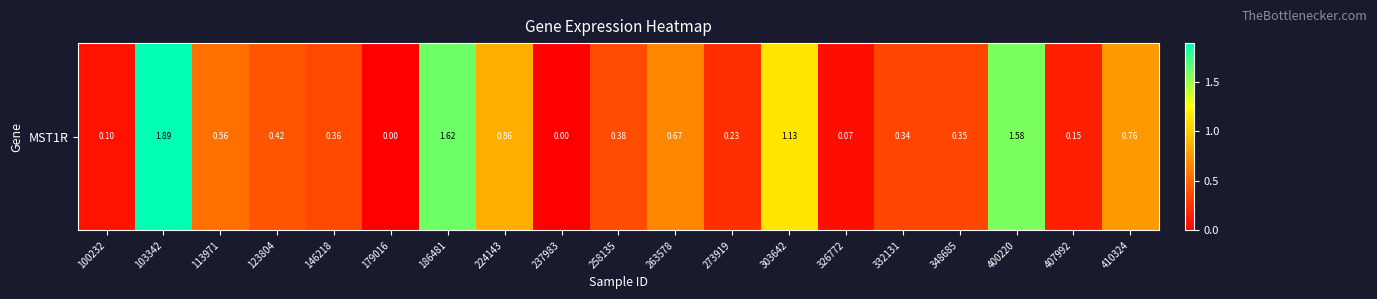

Read the value at 263578.

0.7